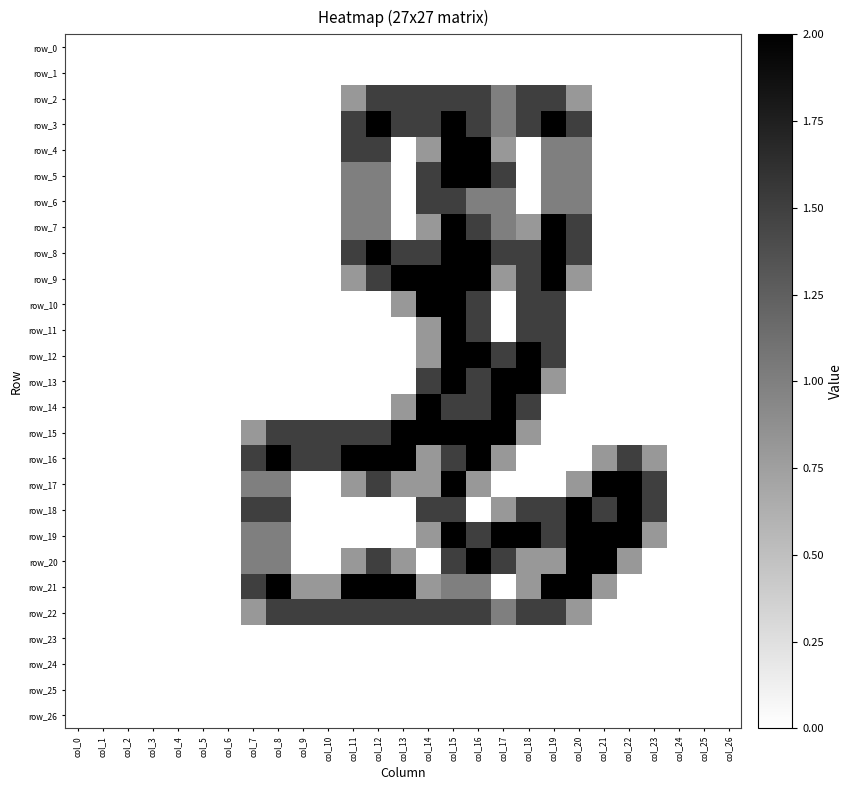

What is the total value across all series at col_7?

9.1